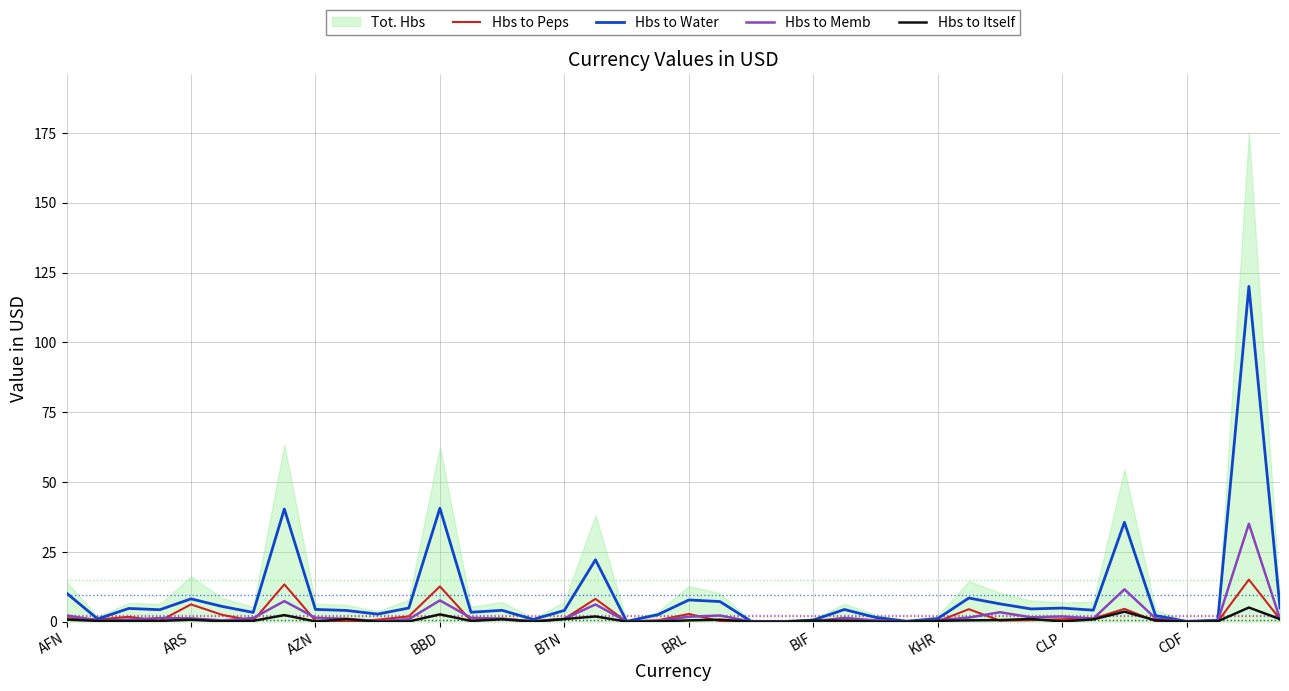

What is the highest value of the Hbs to Peps series?

15.1